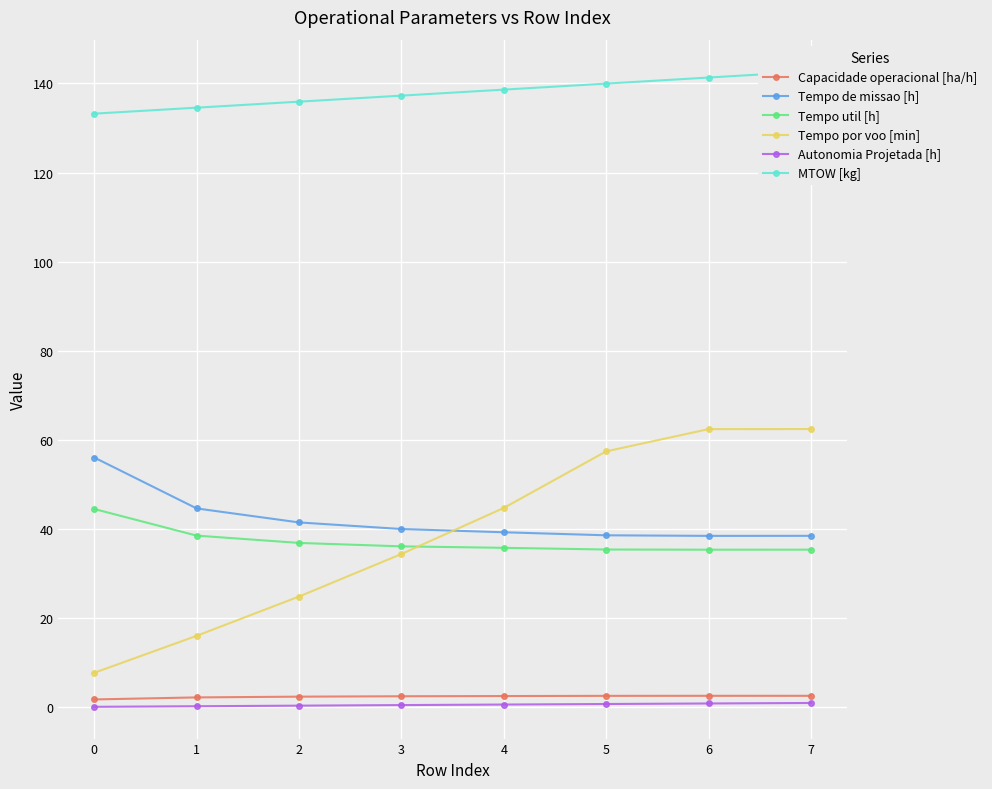

How many lines are shown in the chart?

6